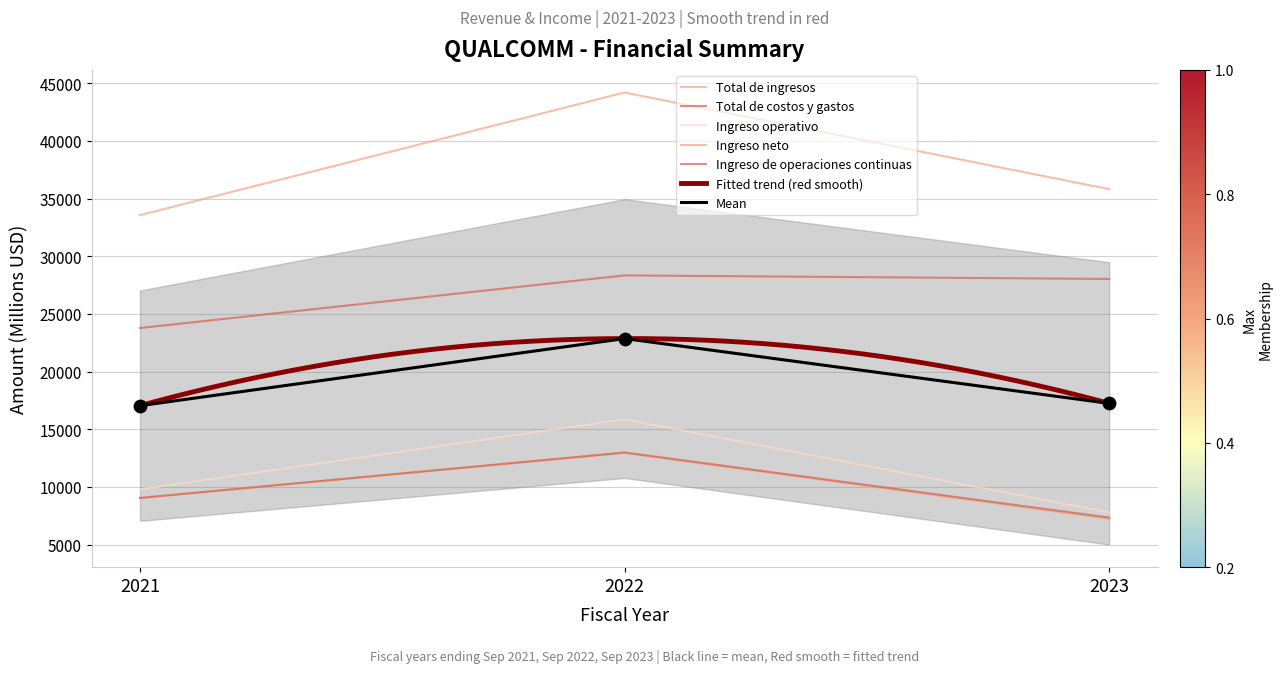

Which series contains the highest Y value?

Total de ingresos